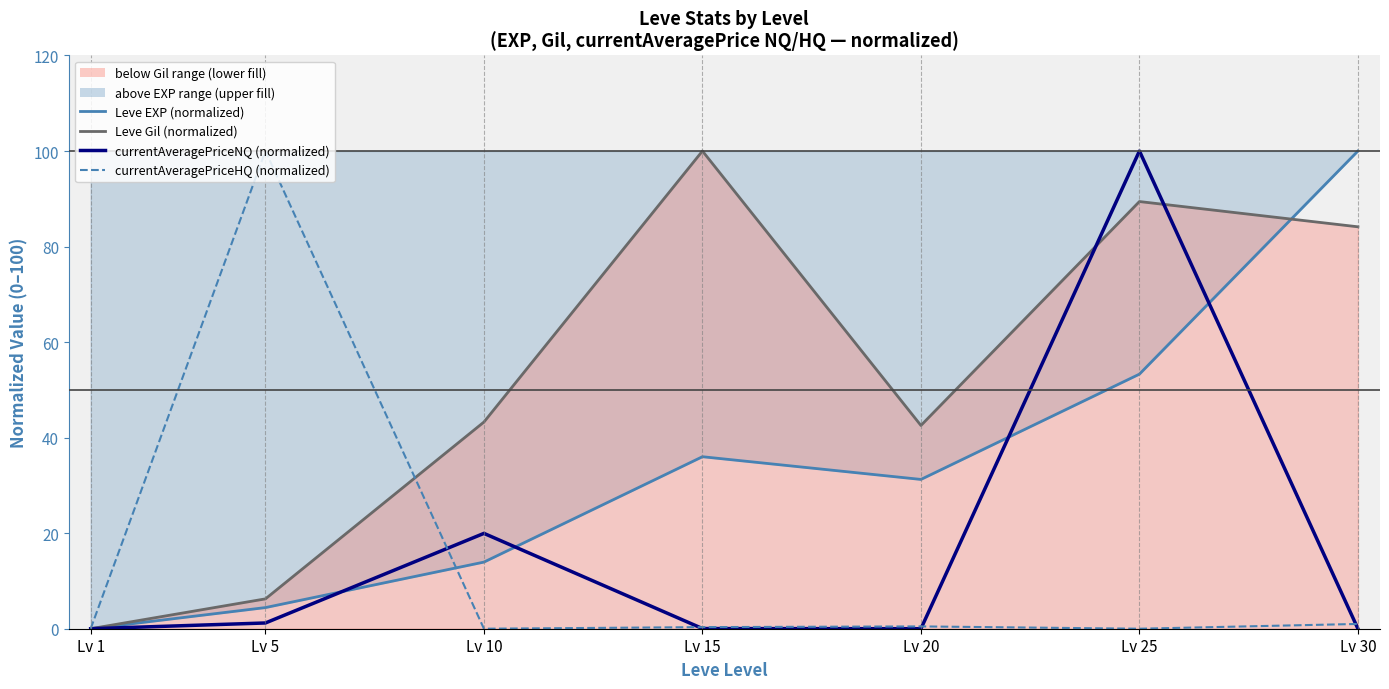

Read the Leve EXP (normalized) value at Lv 20.

31.3